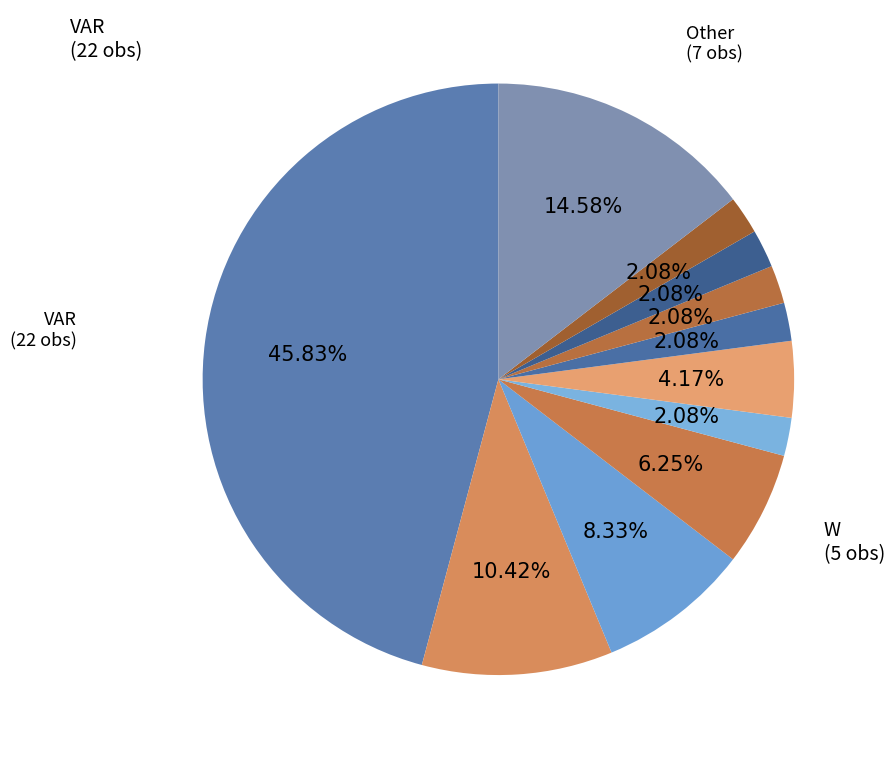

Which category has the smallest portion of the pie?

NW